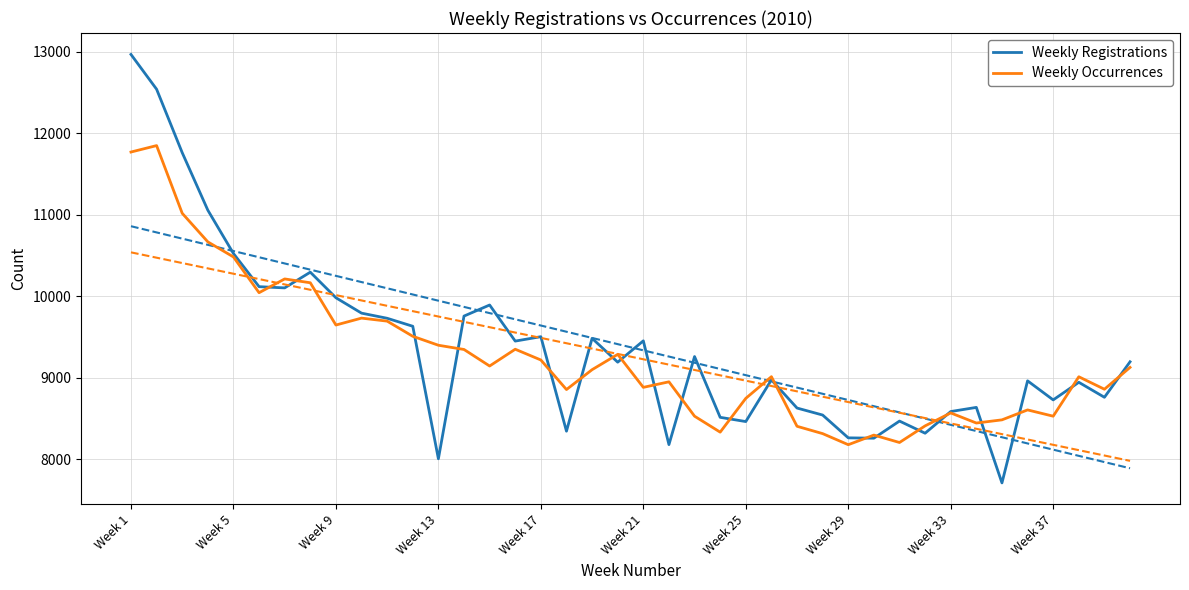

Does the chart display data point markers on the line(s)?

No